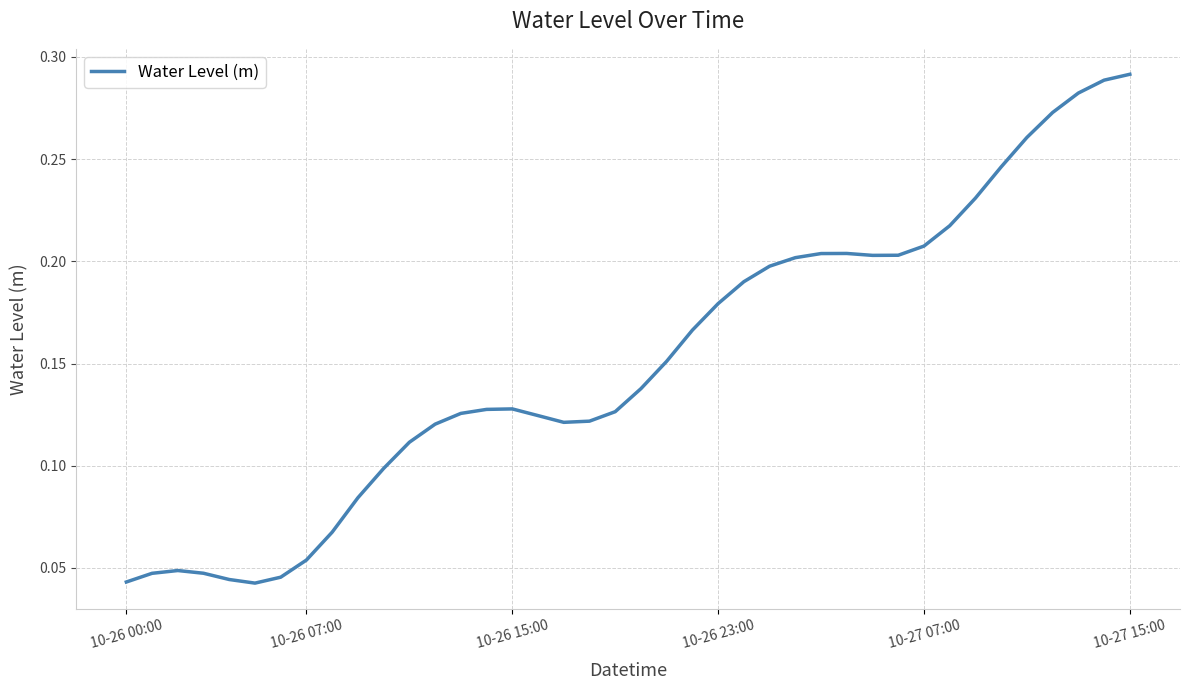

Is this an area chart (filled region under the line)?

No